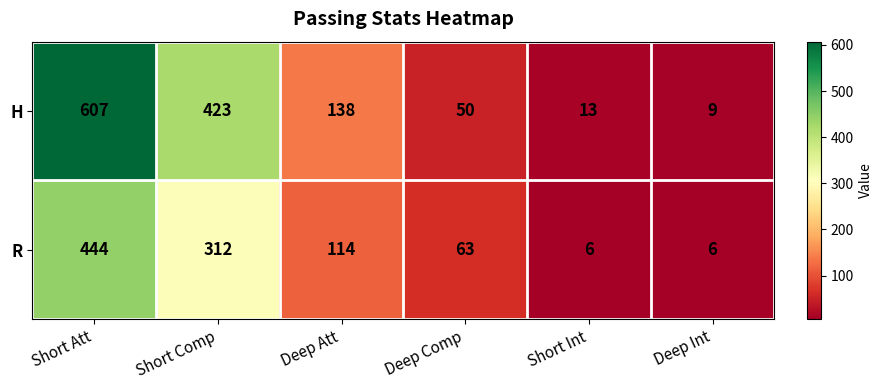

Which series has the widest spread of values?

H